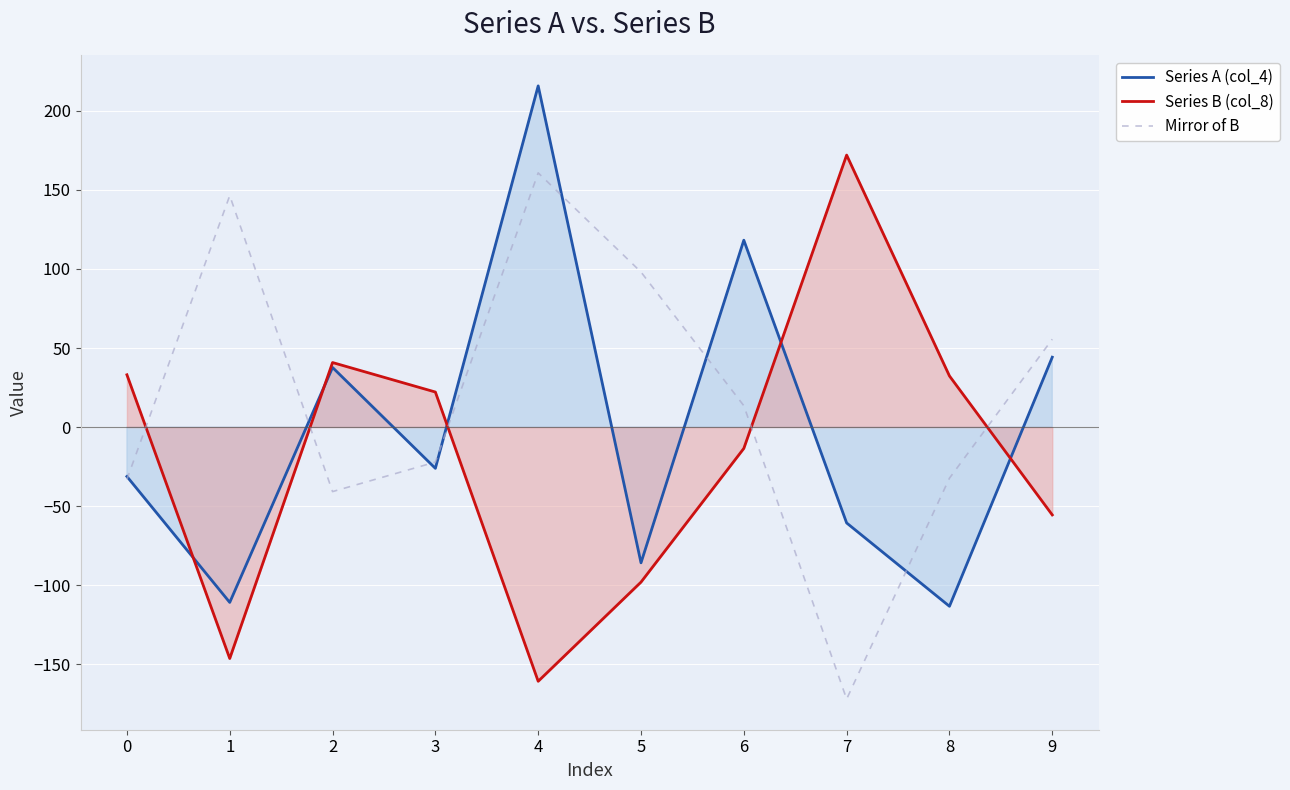

How many data points in Mirror of B are less than 13?

5